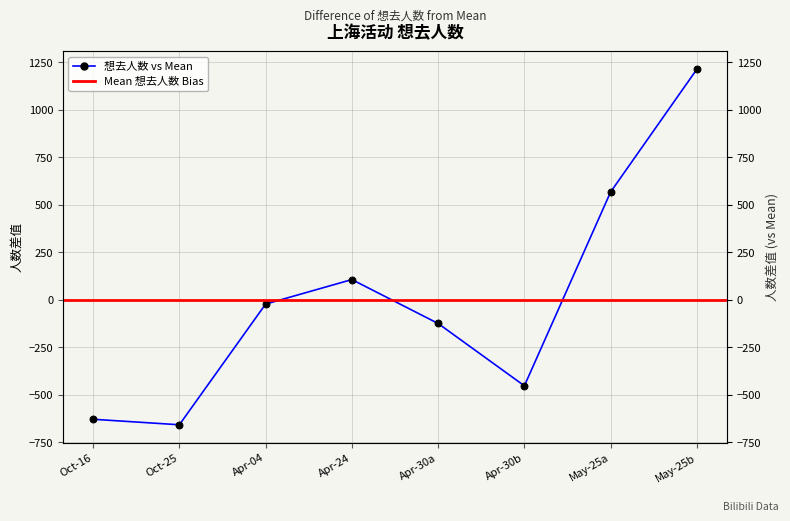

Does the chart display data point markers on the line(s)?

Yes